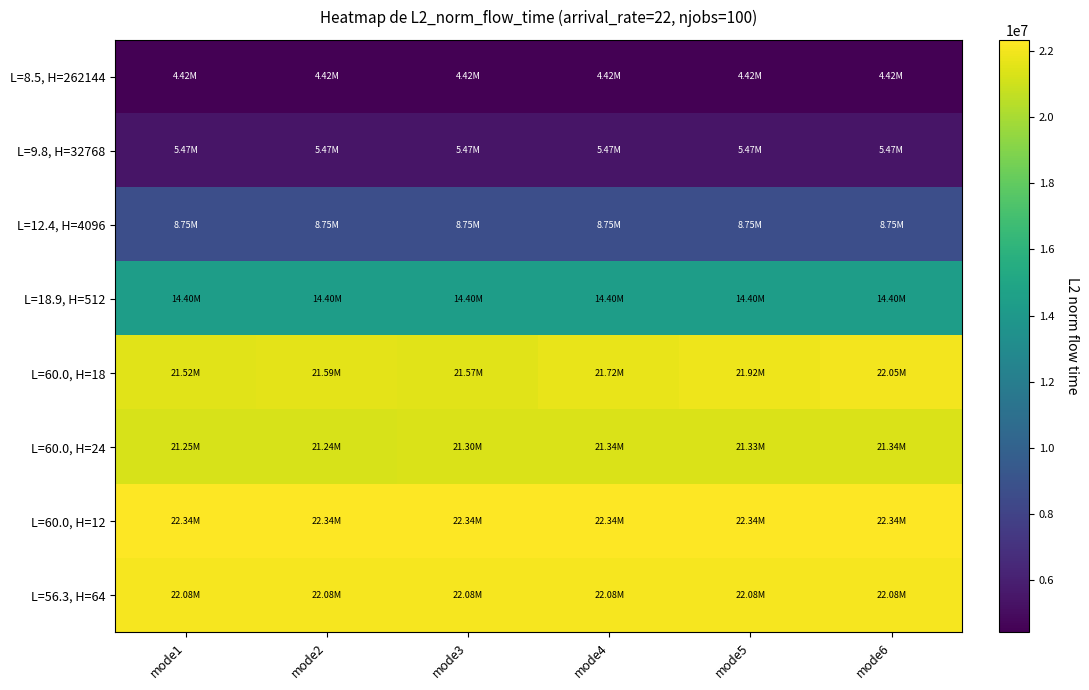

What is the greatest value displayed?

22340590.7